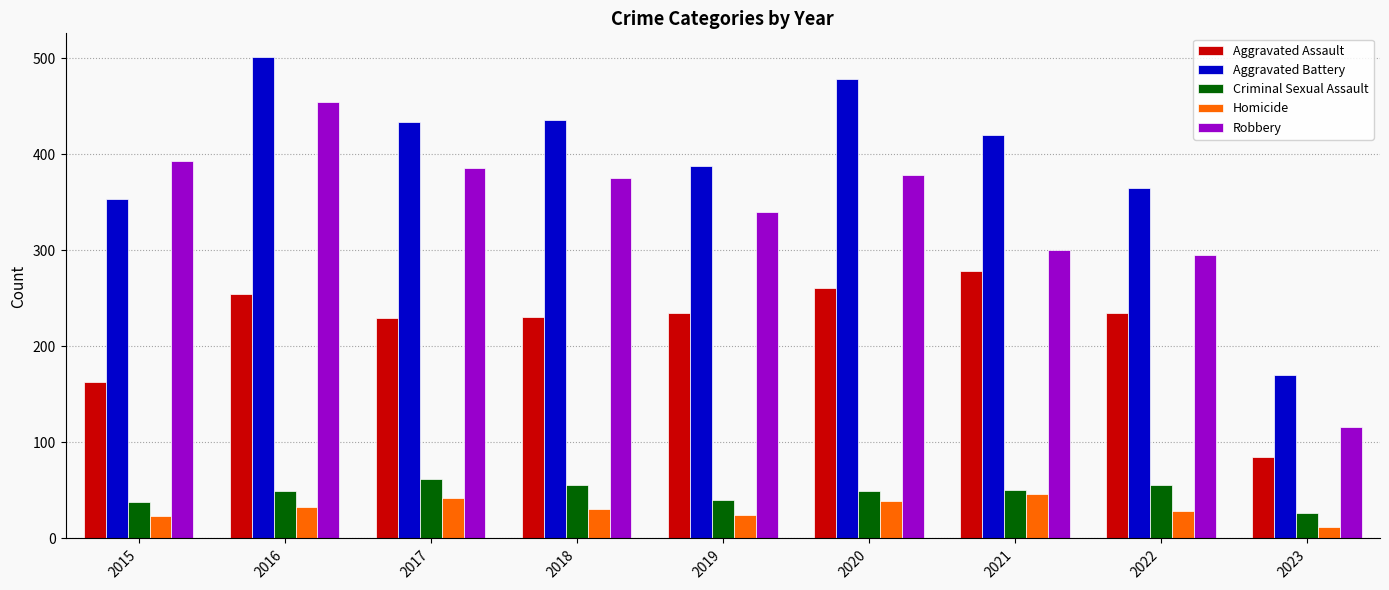

Are the bars grouped side by side (vs. stacked)?

Yes